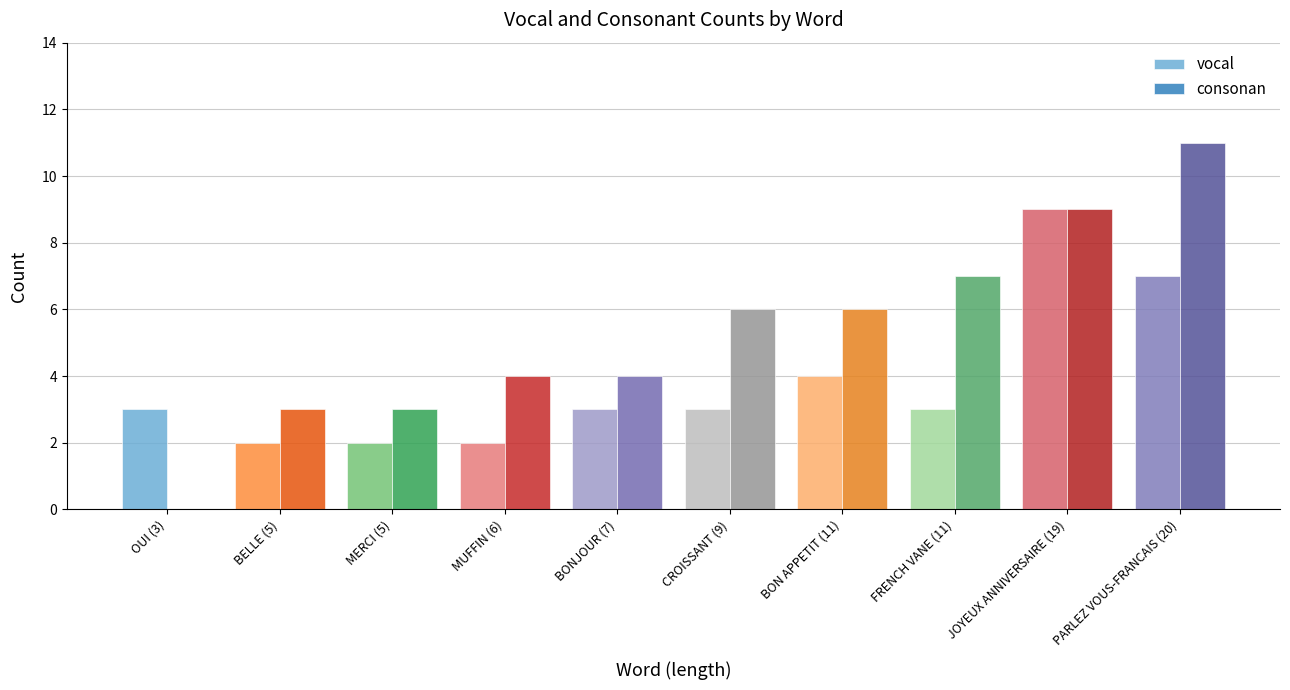

What is the difference between the consonan values at CROISSANT (9) and FRENCH VANE (11)?

1